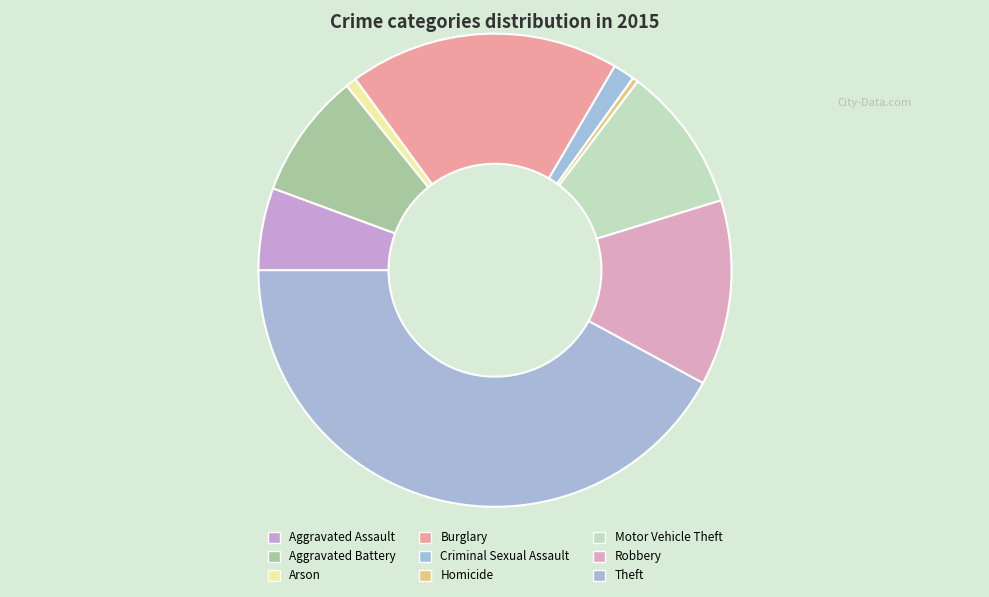

What portion of the pie excludes Theft?

57.9%